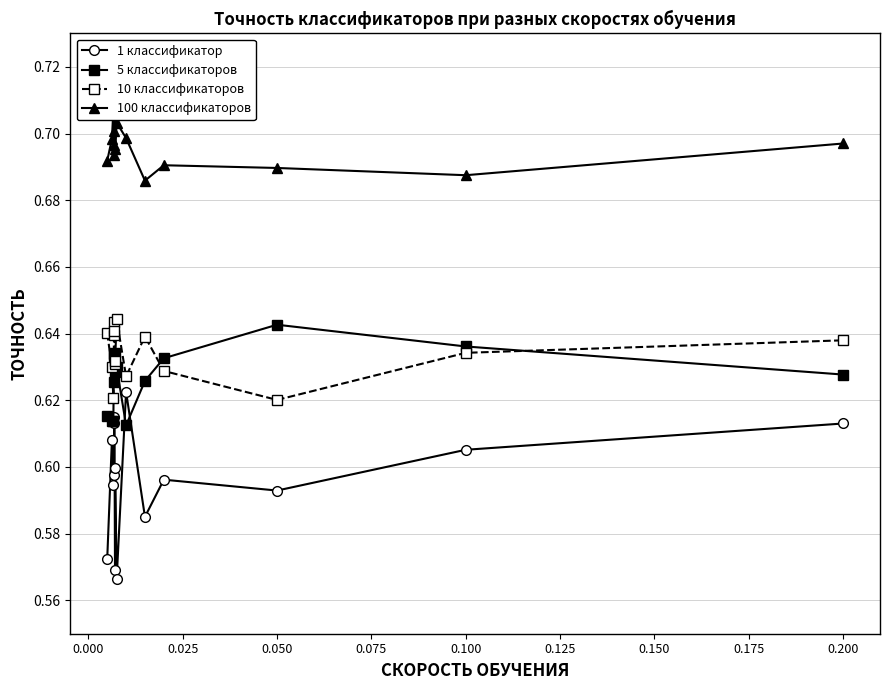

Count the 10 классификаторов values in the range 0 to 1.

15